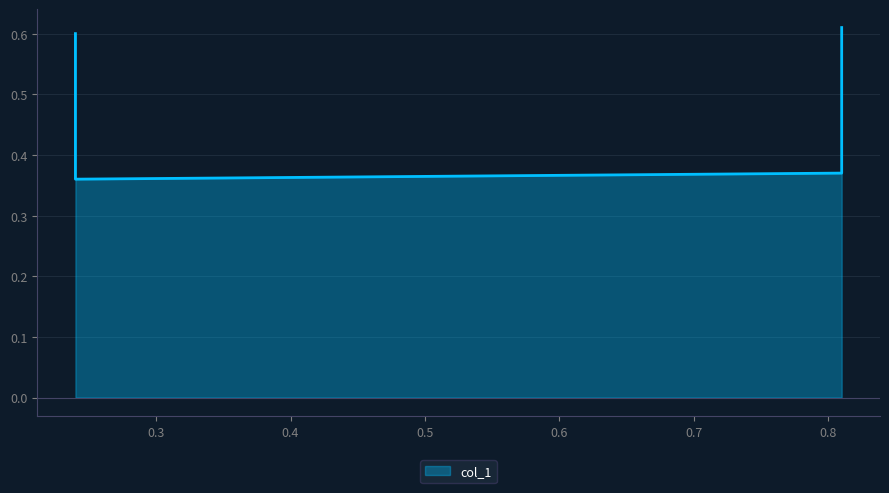

What is the sum of all values?

1.9